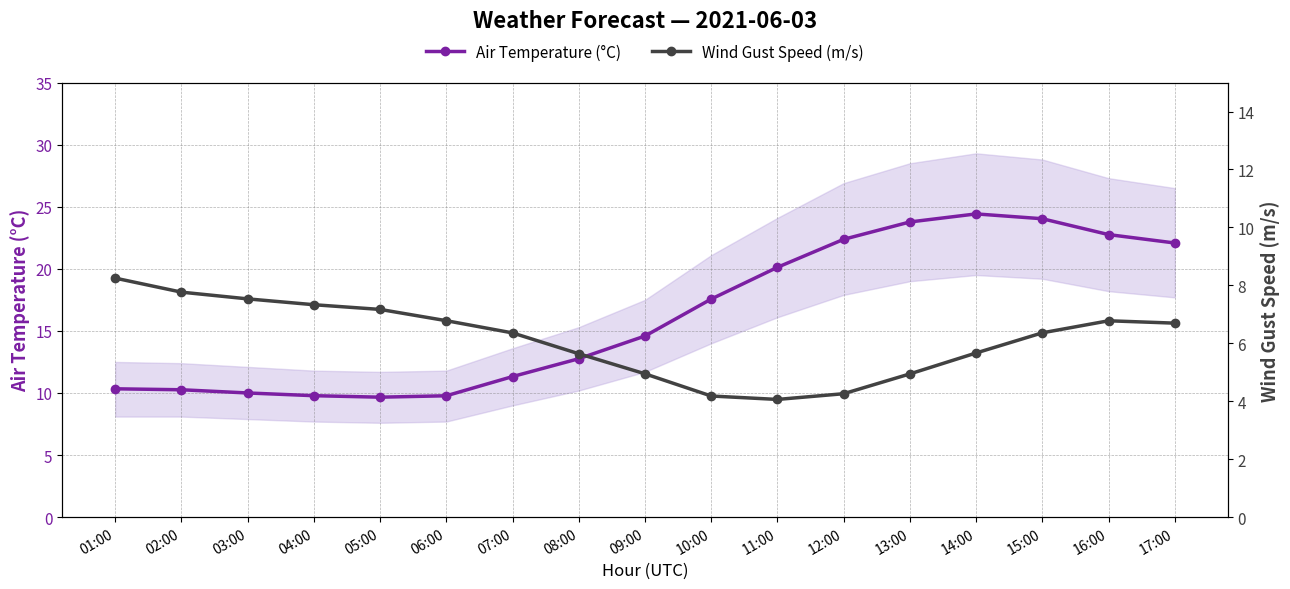

True or false: Air Temperature (°C) has more than 2 interior local peaks.

False